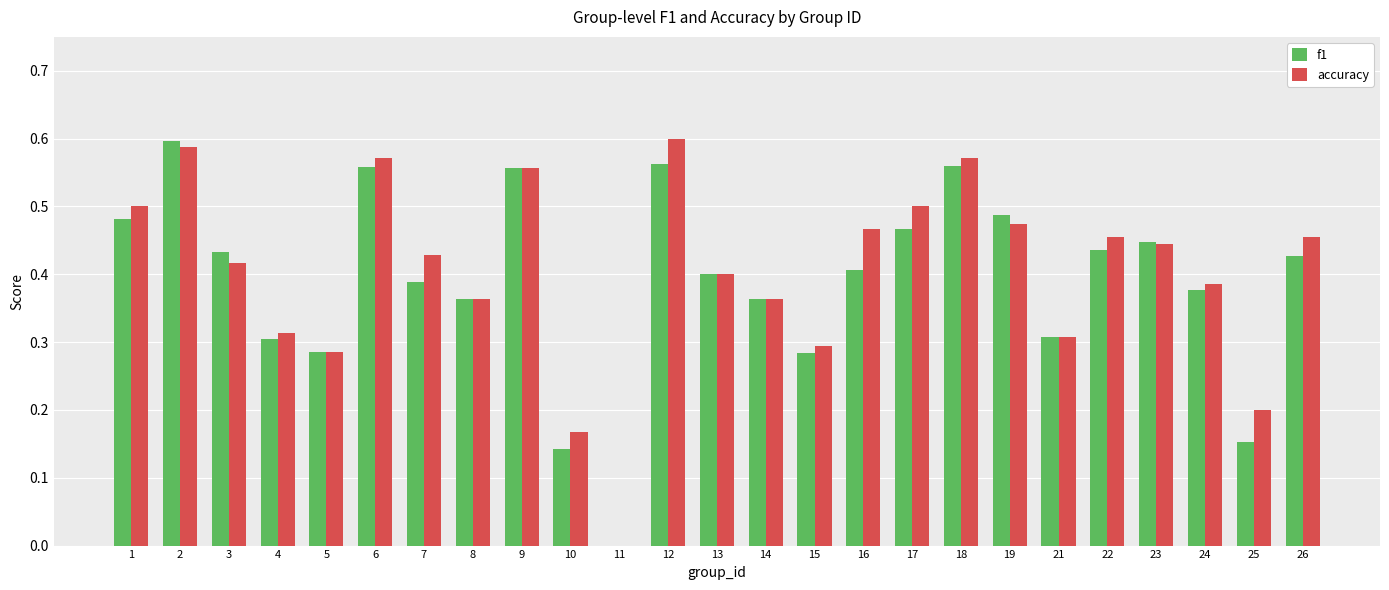

What is the total value across all series at 8?

0.7